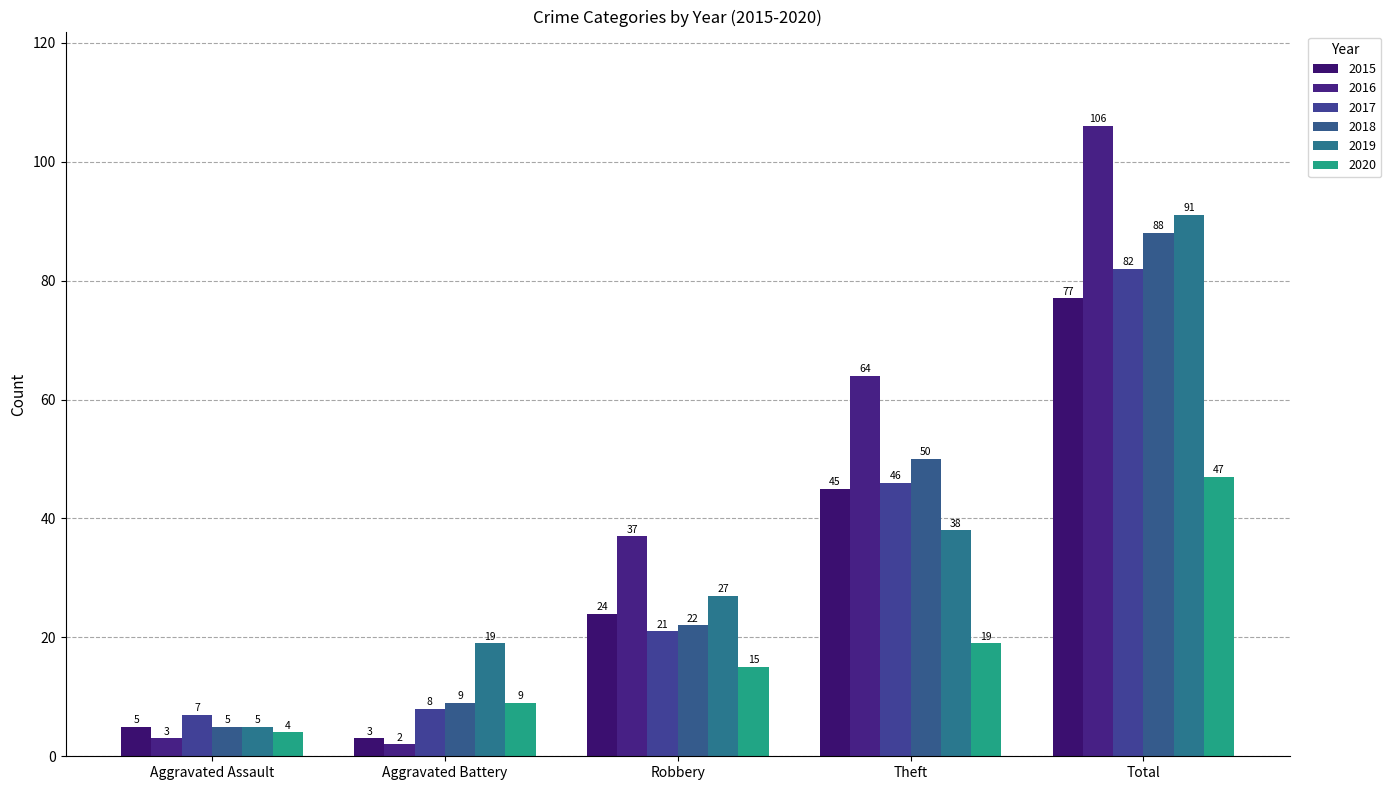

What is the smallest value displayed?

2